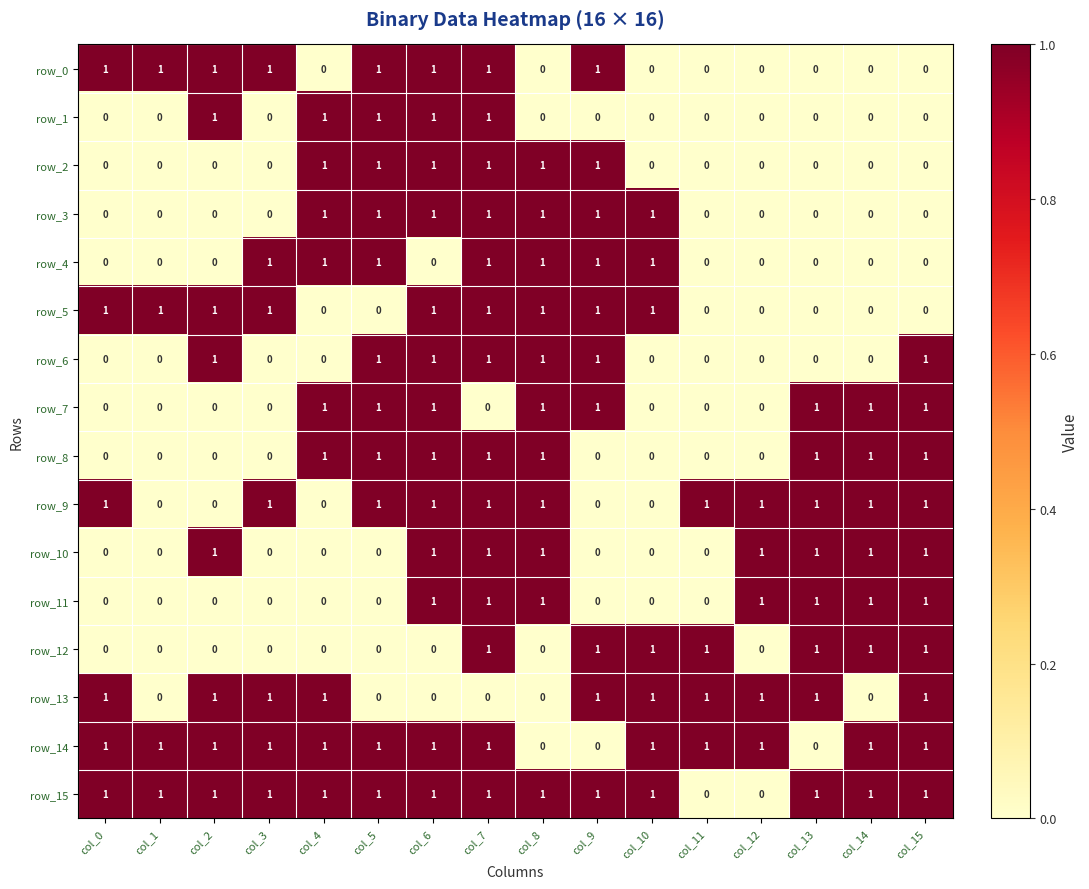

At how many categories does at least one series exceed 0?

16